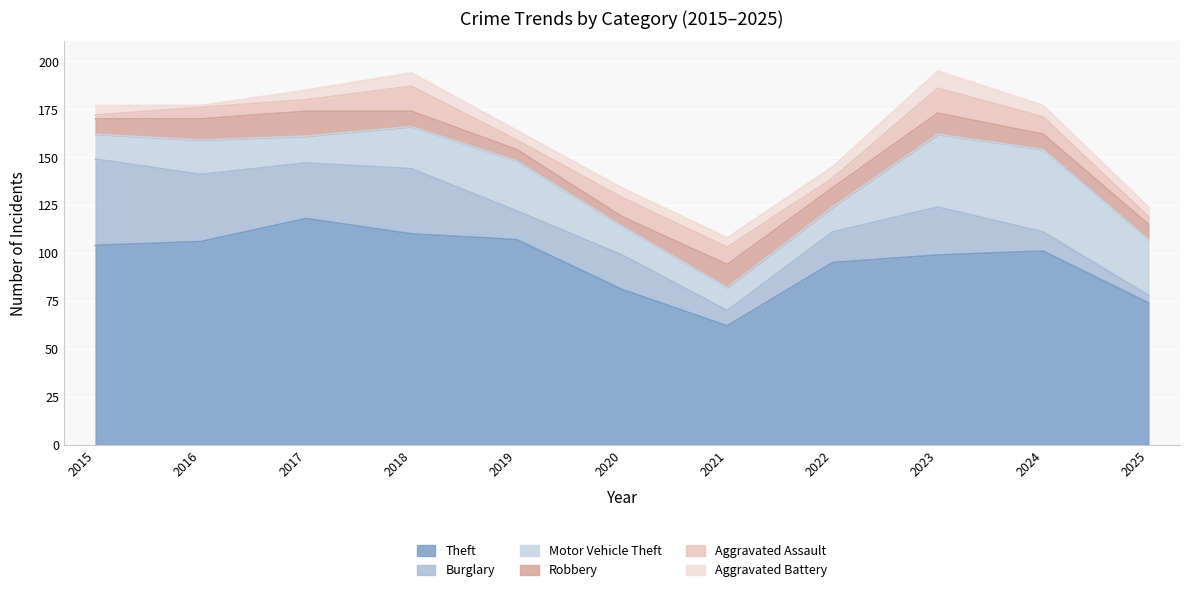

What is the difference between the Burglary values at 2025 and 2023?

21